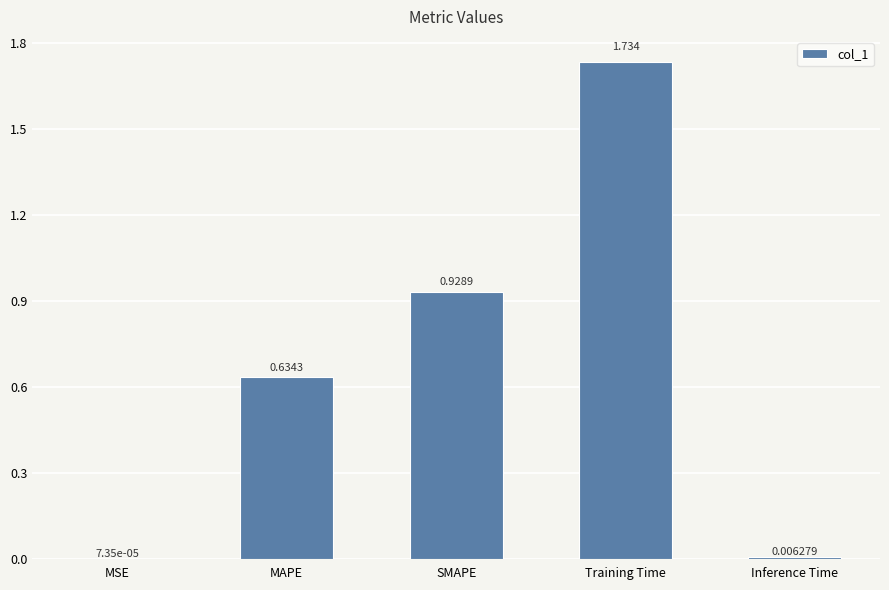

Between MAPE and SMAPE, which is larger?

SMAPE